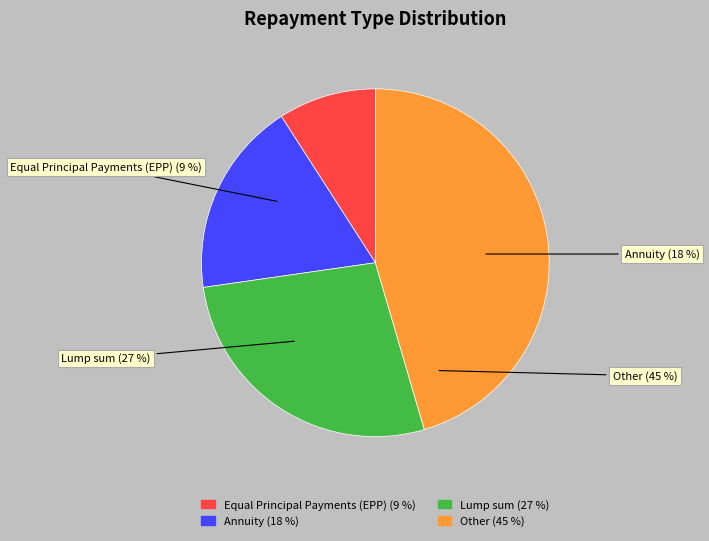

Count the number of slices in the pie.

4